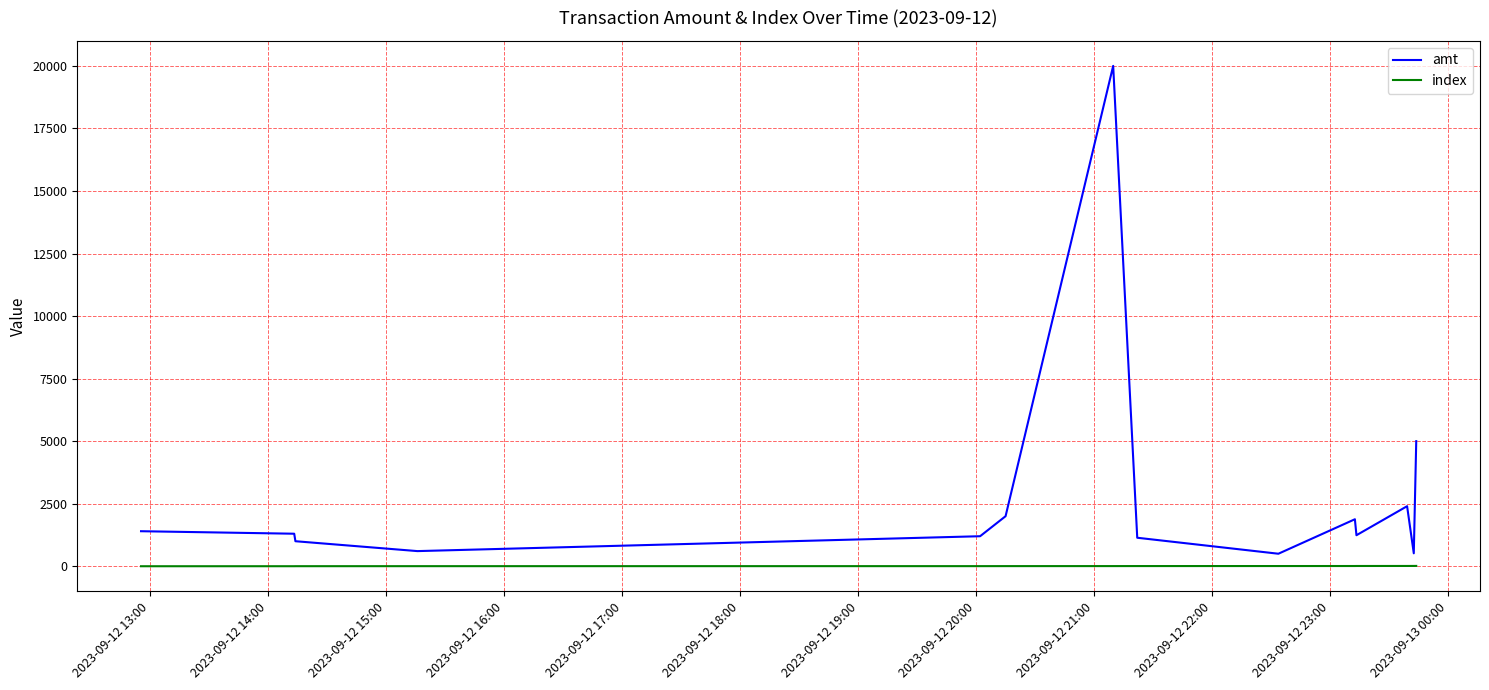

Which series has the largest total across all categories?

amt